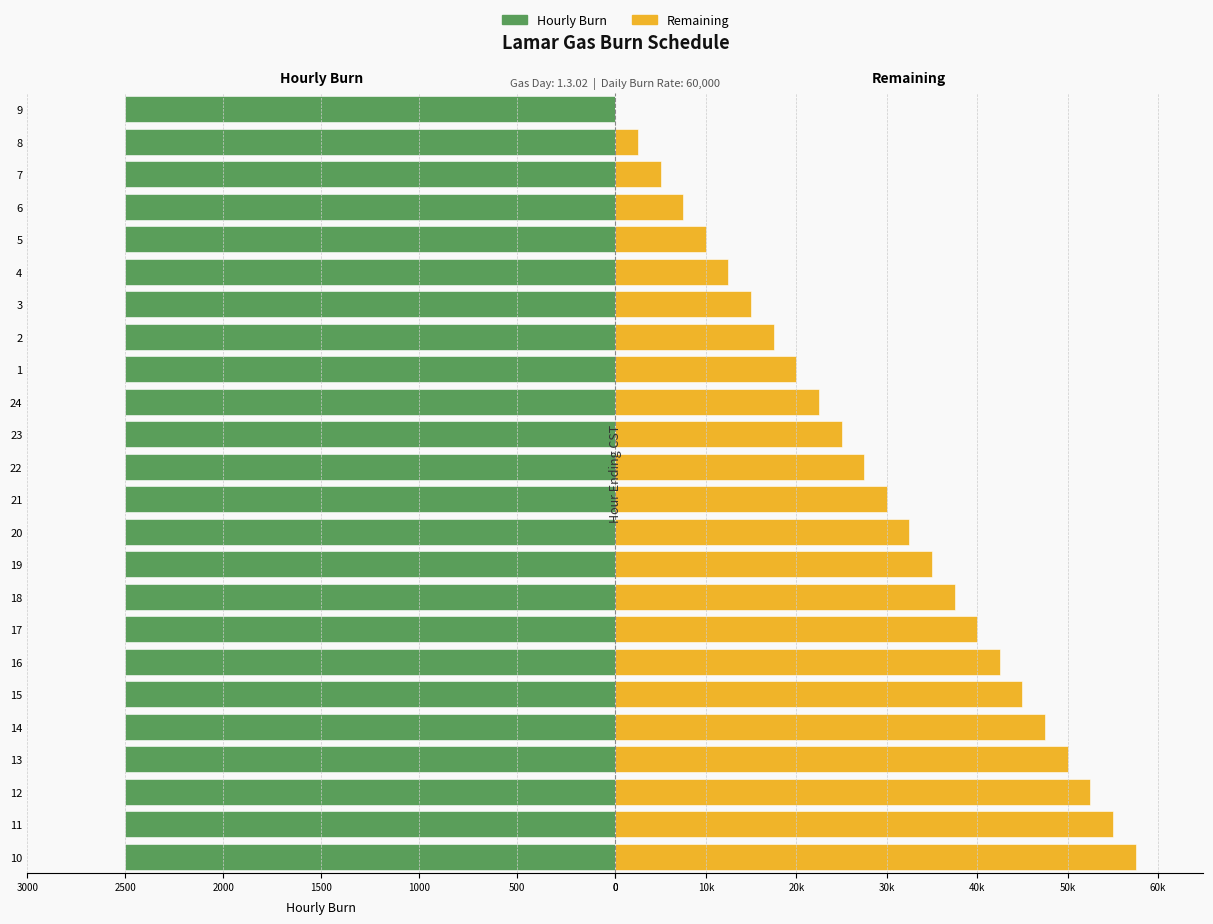

How many bars are there in total?

48